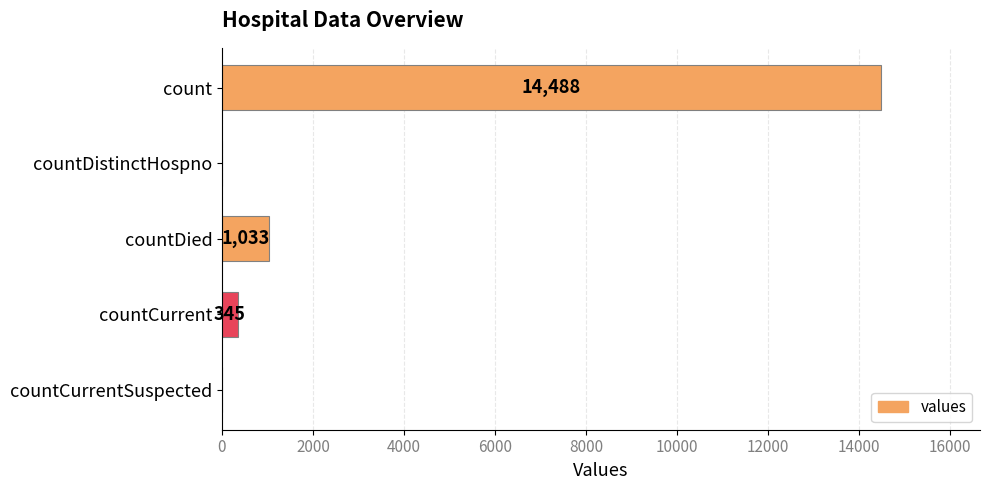

What is the sum of the values at countCurrent and count?

14833